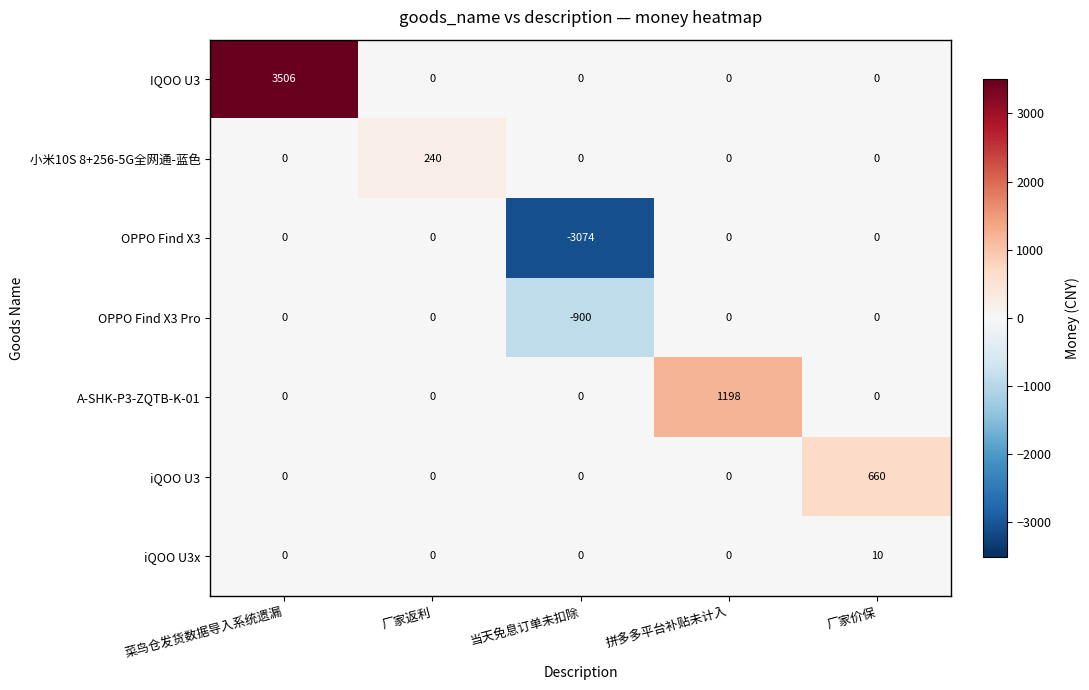

Where is OPPO Find X3 nearest to the value -1537?

菜鸟仓发货数据导入系统遗漏